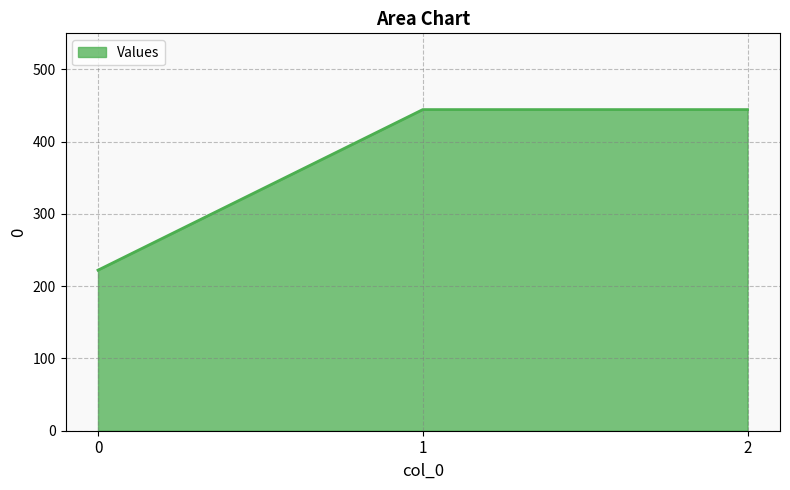

What is the sum of the values at 2 and 1?

888.9